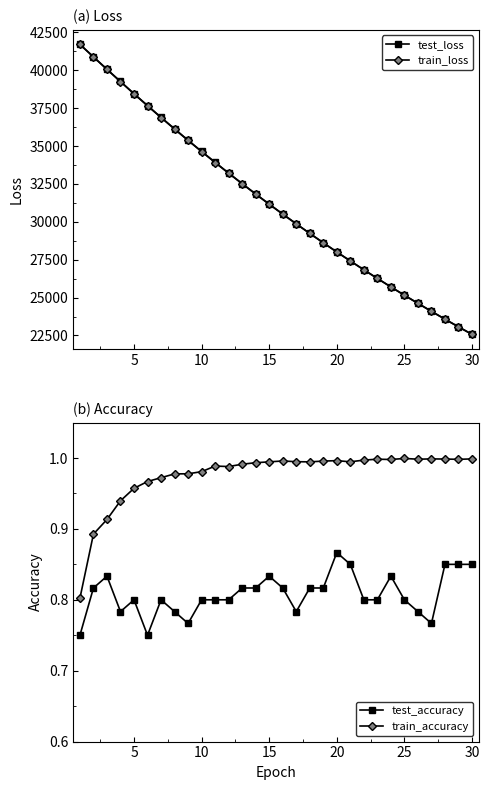

What is the difference between the maximum and minimum values in the train_accuracy series?

0.2